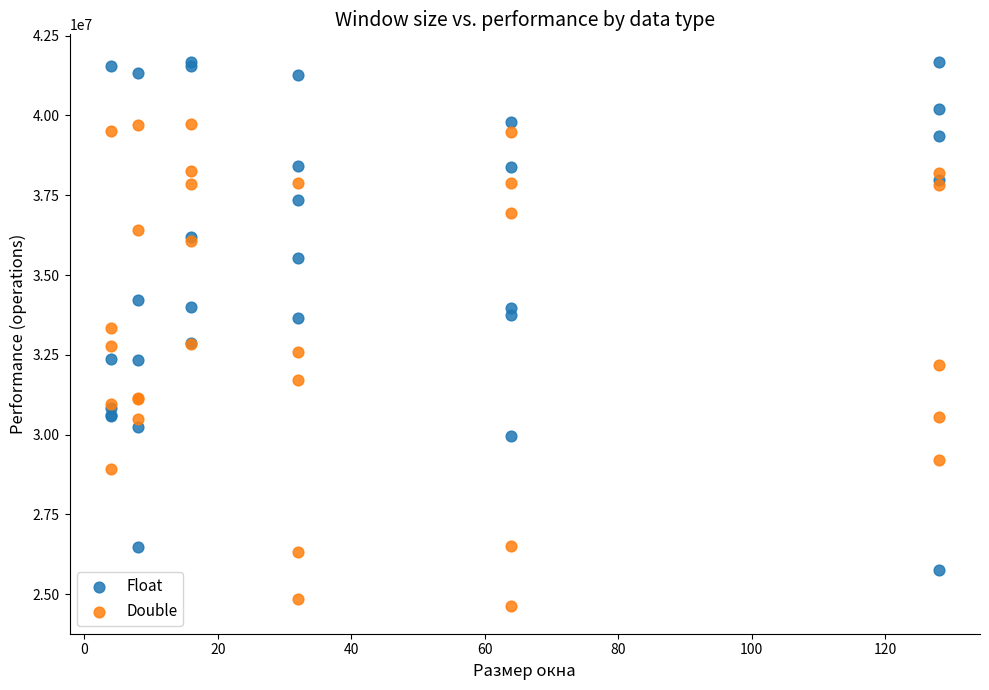

Which series contains the highest Y value?

Float